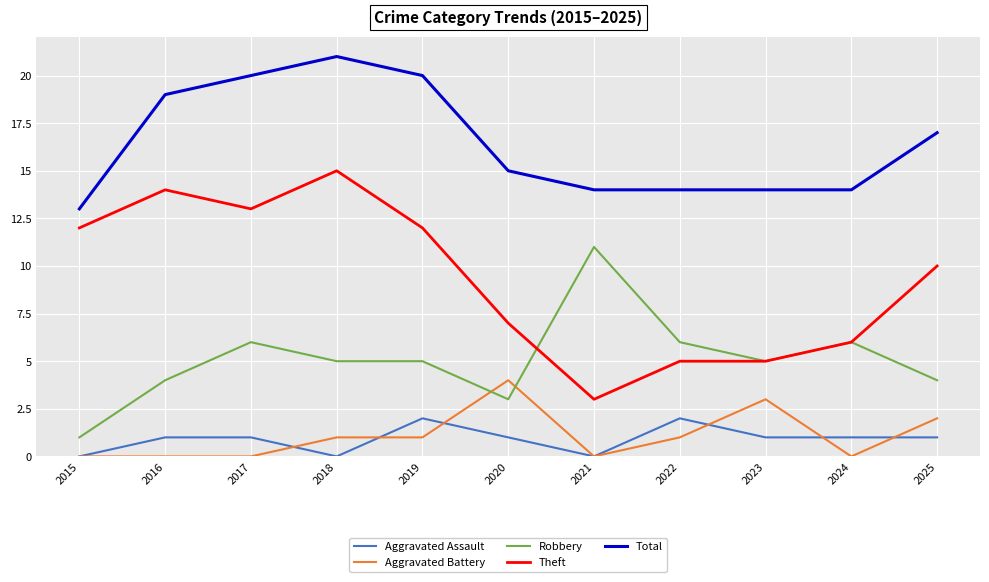

List the series in order of their peak value, highest first.

Total, Theft, Robbery, Aggravated Battery, Aggravated Assault